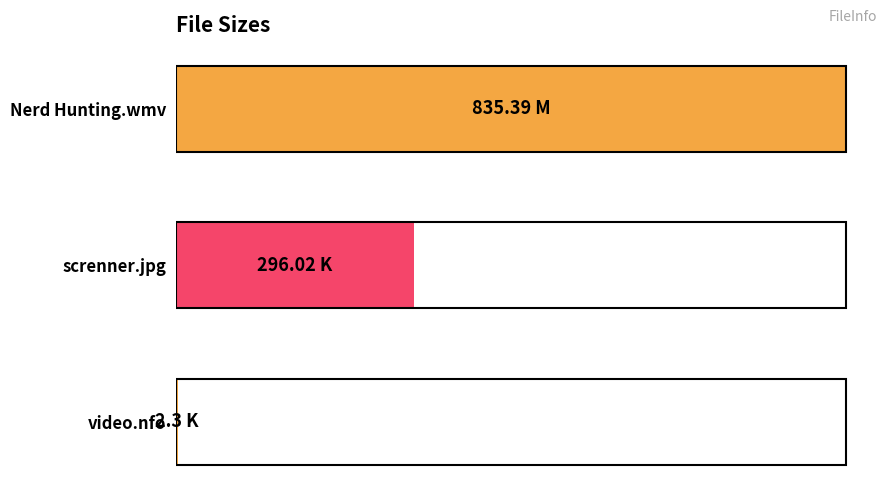

List the labels in order of value, largest first.

Nerd Hunting.wmv, screnner.jpg, video.nfo